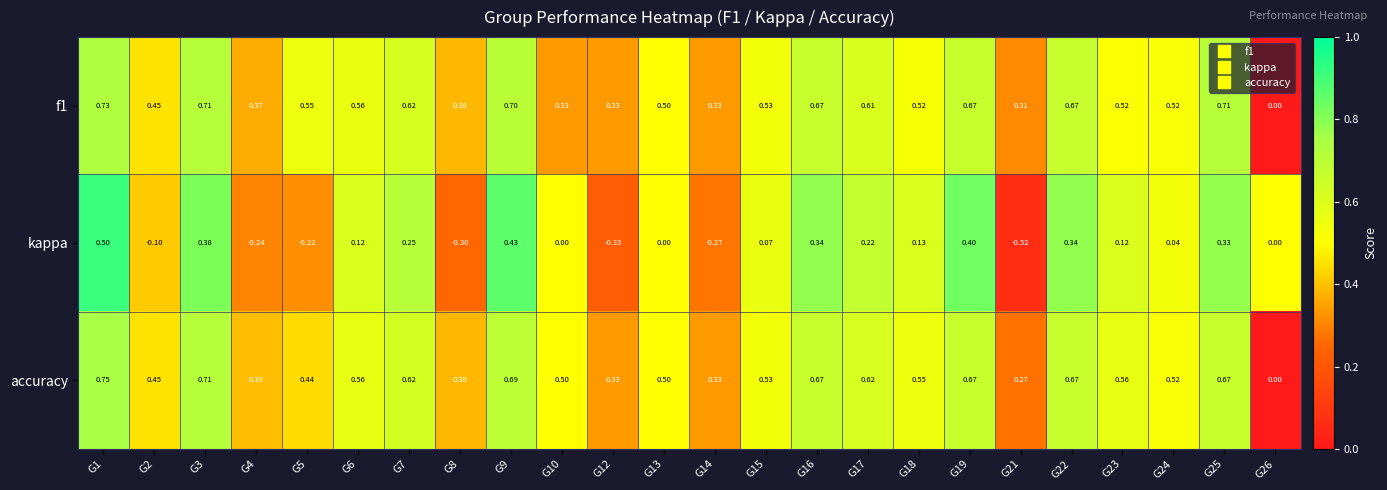

Which series has the largest total across all categories?

accuracy